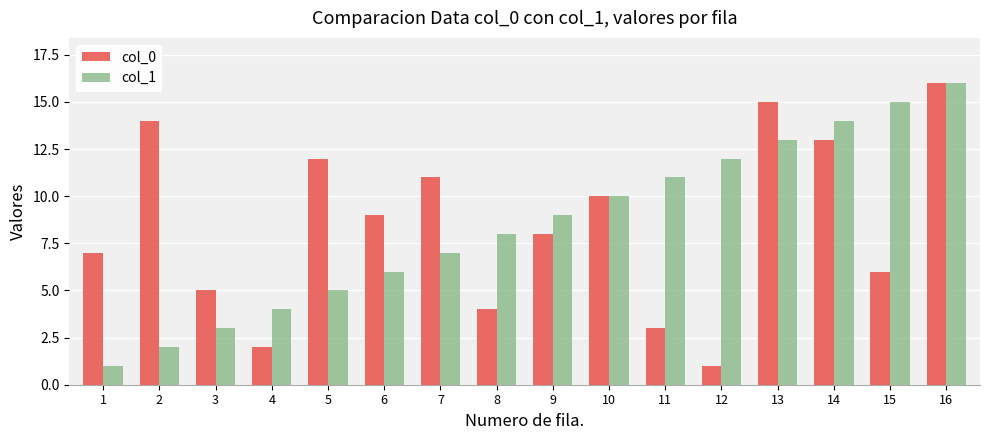

What is the minimum value shown in the chart?

1